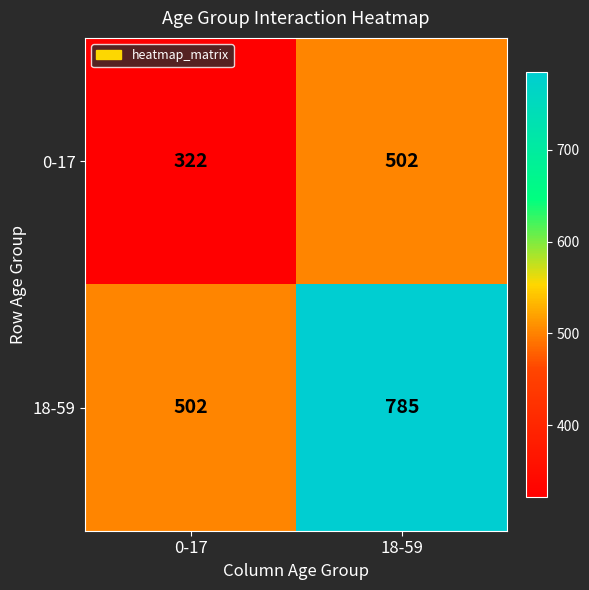

The value of 0-17 at 0-17 is 322. True or false?

True